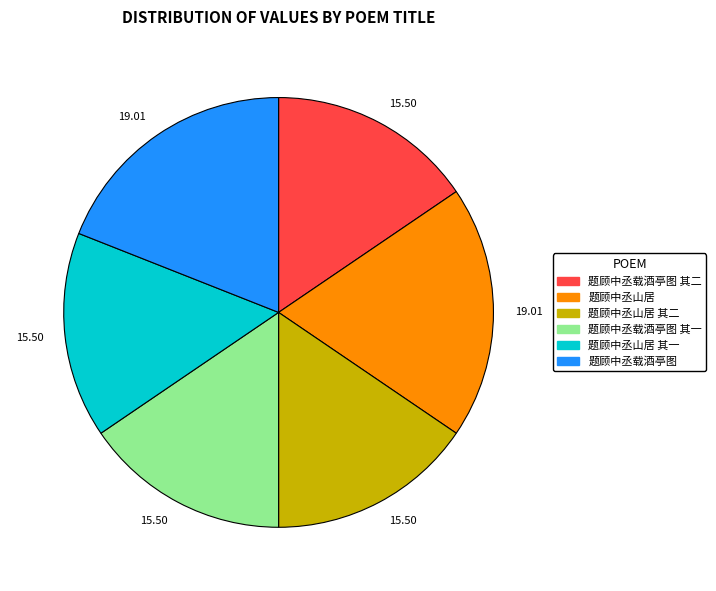

Is 题顾中丞山居 the majority of the pie?

No